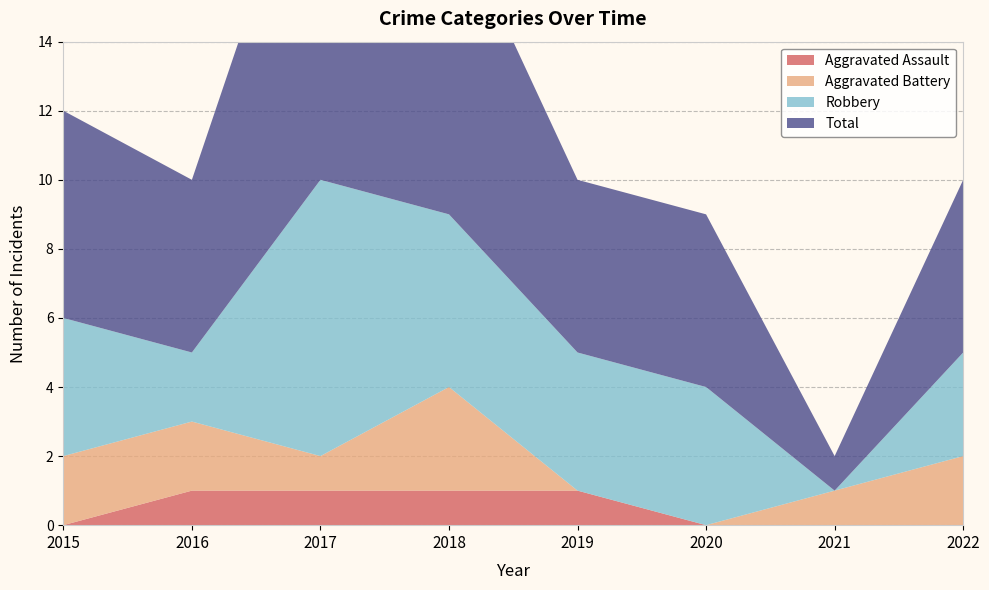

Reading right to left, what are all the values shown in this chart?

Aggravated Assault: 2022=0	2021=0	2020=0	2019=1	2018=1	2017=1	2016=1	2015=0
Aggravated Battery: 2022=2	2021=1	2020=0	2019=0	2018=3	2017=1	2016=2	2015=2
Robbery: 2022=3	2021=0	2020=4	2019=4	2018=5	2017=8	2016=2	2015=4
Total: 2022=5	2021=1	2020=5	2019=5	2018=9	2017=11	2016=5	2015=6